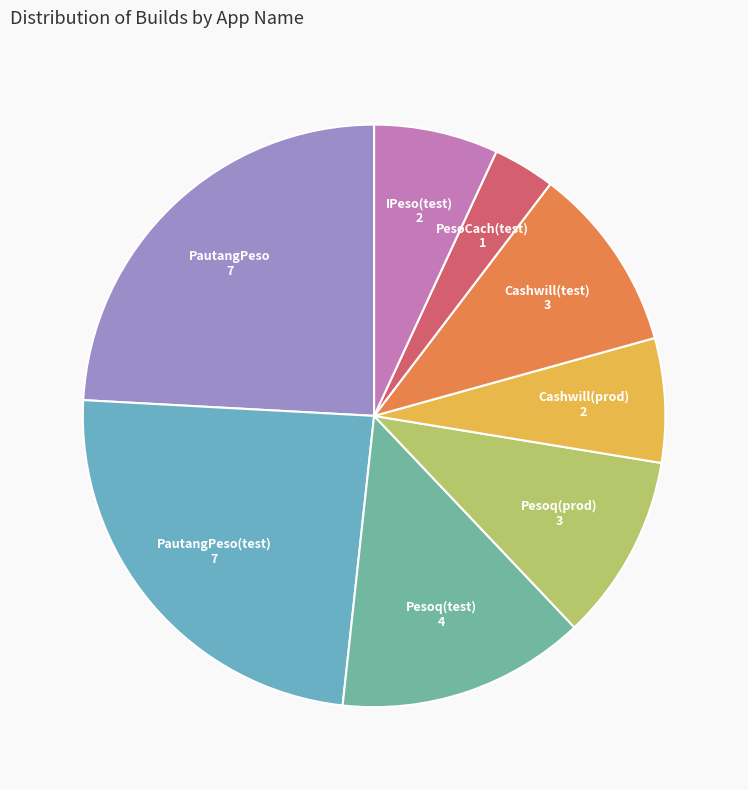

Count the number of slices in the pie.

8